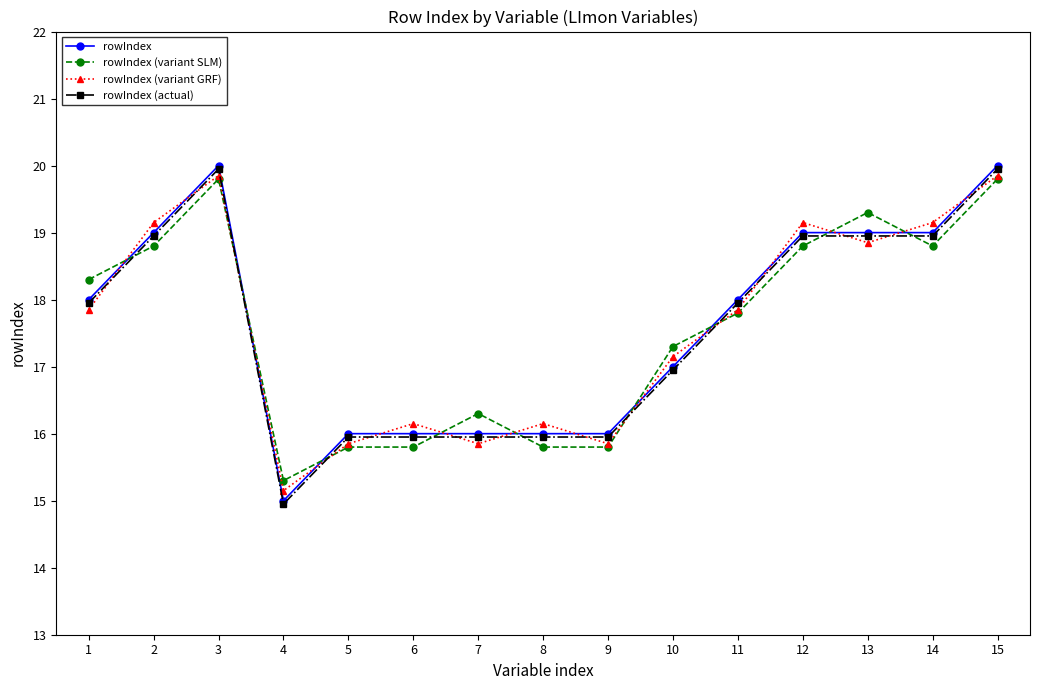

What is the value of the rowIndex (variant SLM) point at the 1st from the left?

18.3